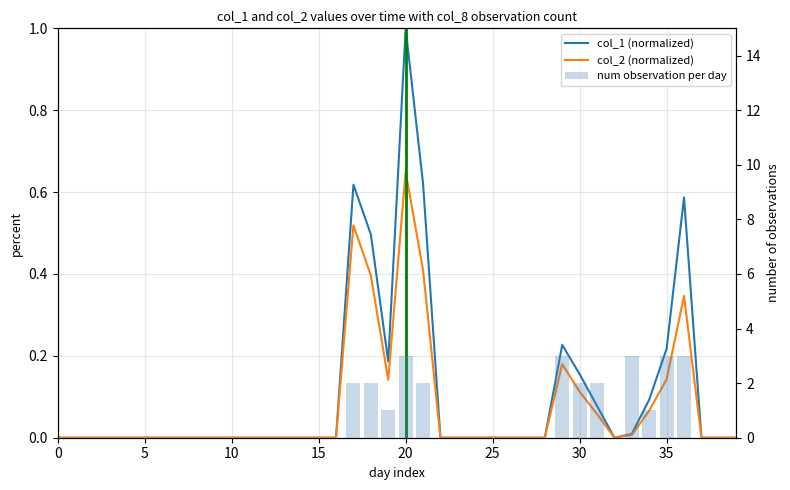

What are all the series names shown in the legend?

col_1 (normalized), col_2 (normalized), num observation per day